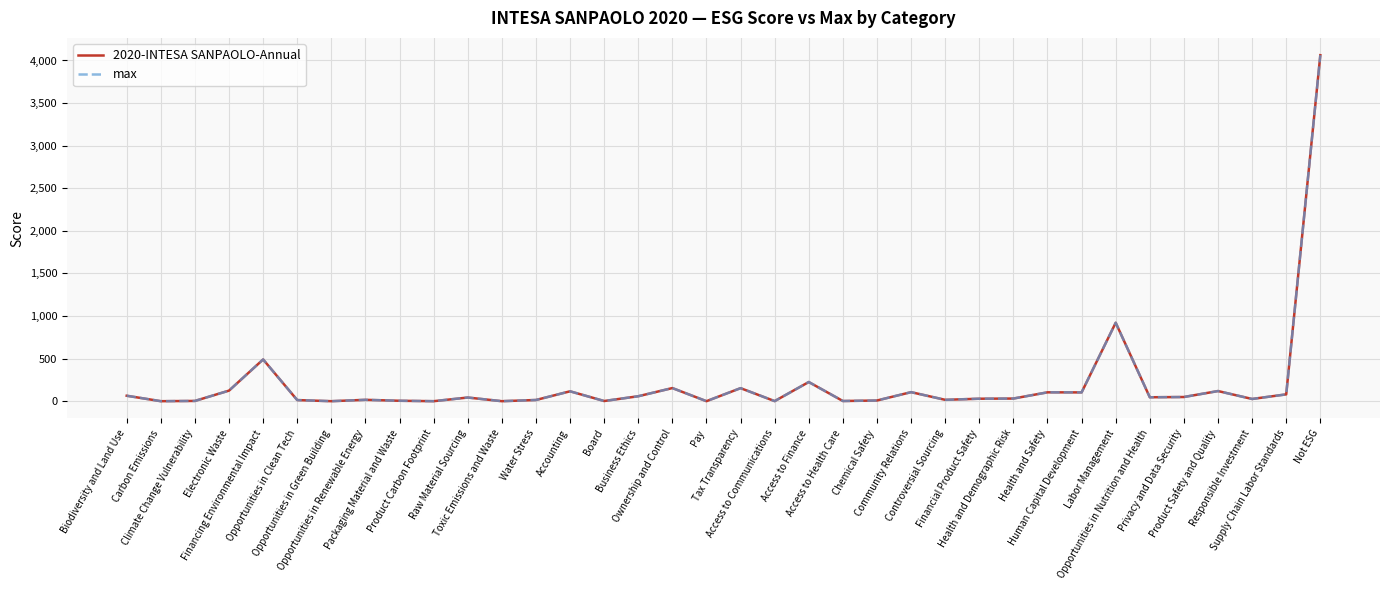

What is the difference between the second highest and minimum values in the max series?

921